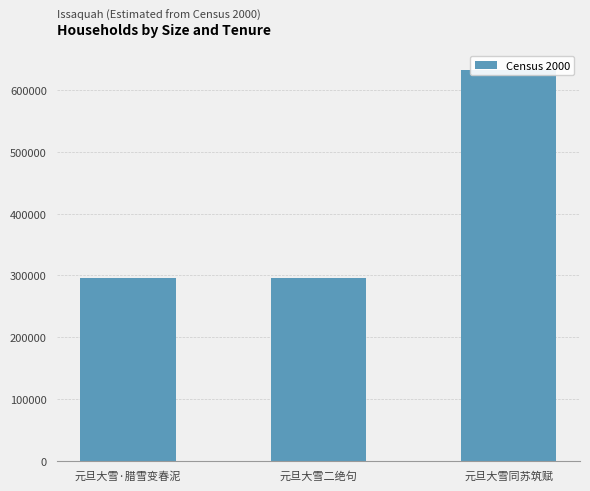

Are the bars grouped side by side (vs. stacked)?

No